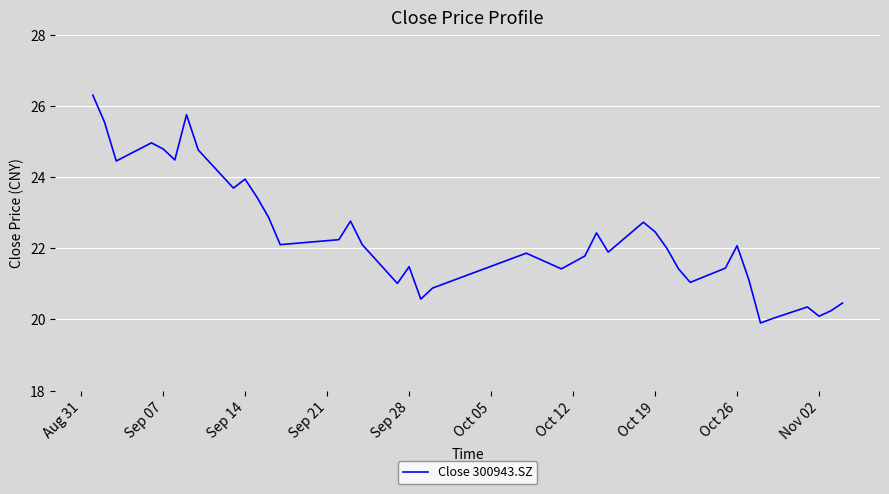

What is the difference between the maximum and minimum values?

6.4